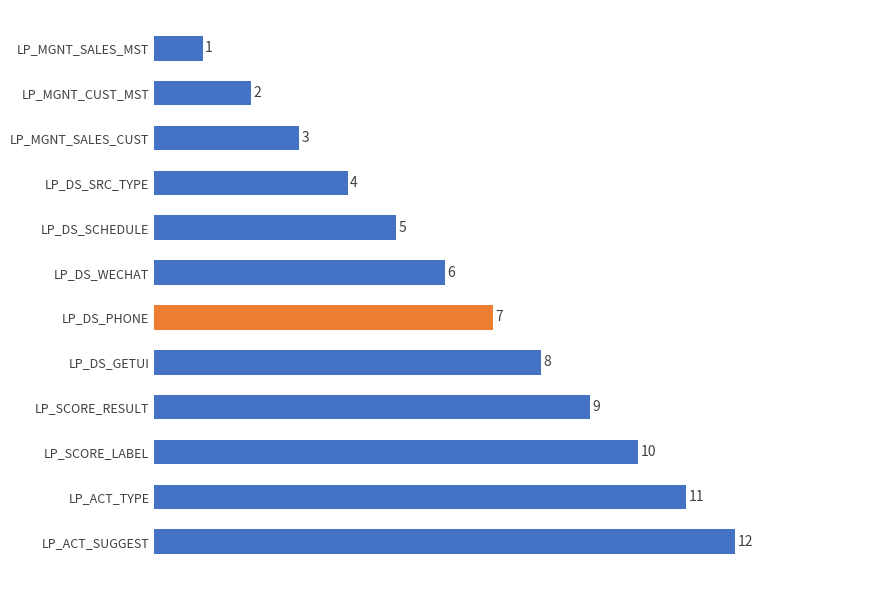

How many series are shown in this chart?

1